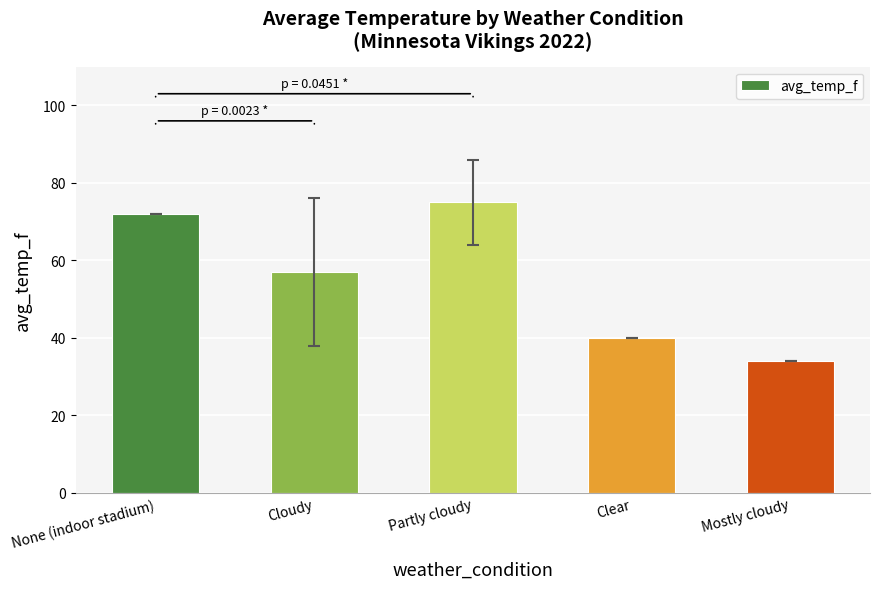

List the labels in order of value, smallest first.

Mostly cloudy, Clear, Cloudy, None (indoor stadium), Partly cloudy